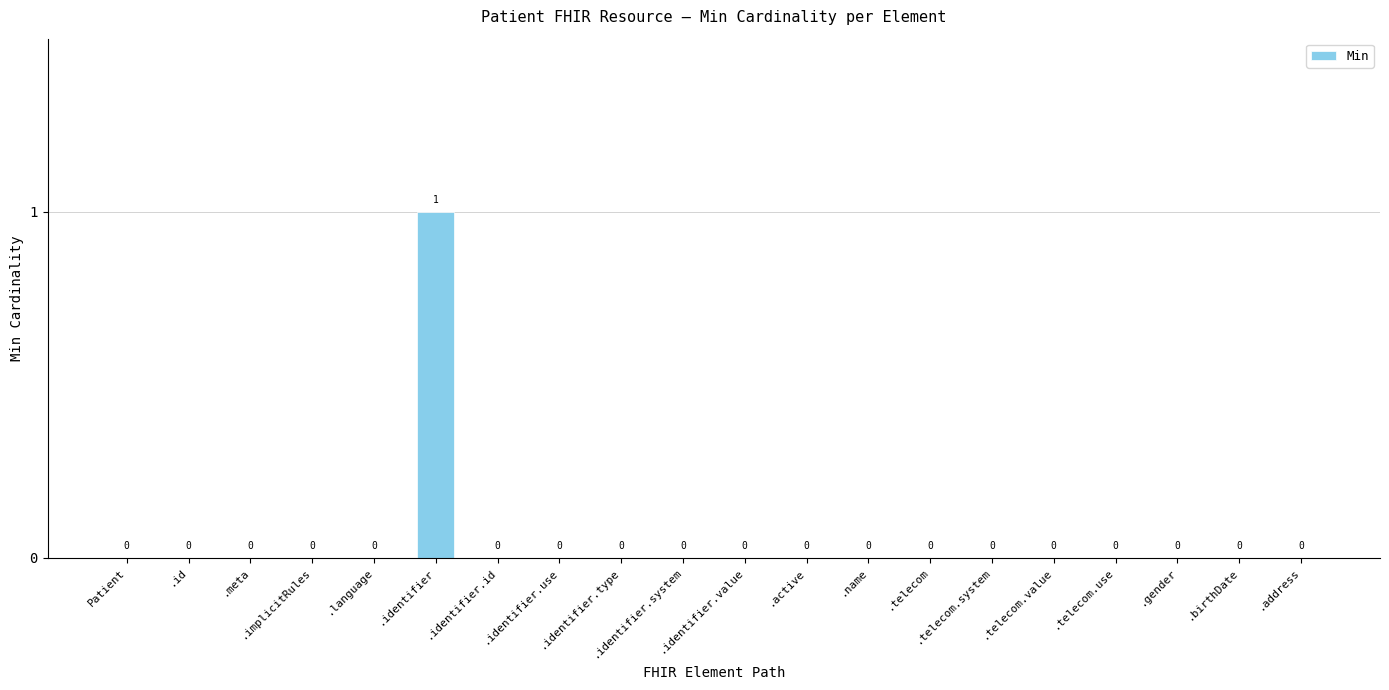

How many values are between 0 and 1?

20